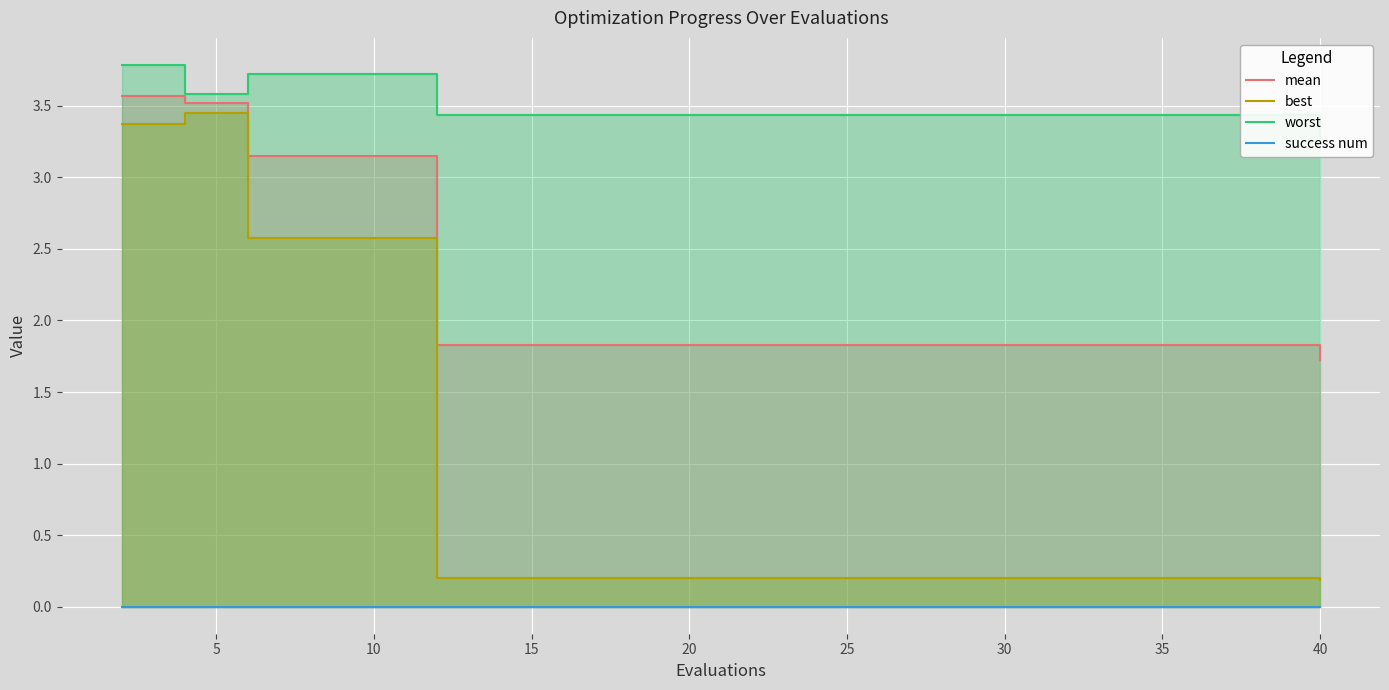

How many lines are shown in the chart?

4